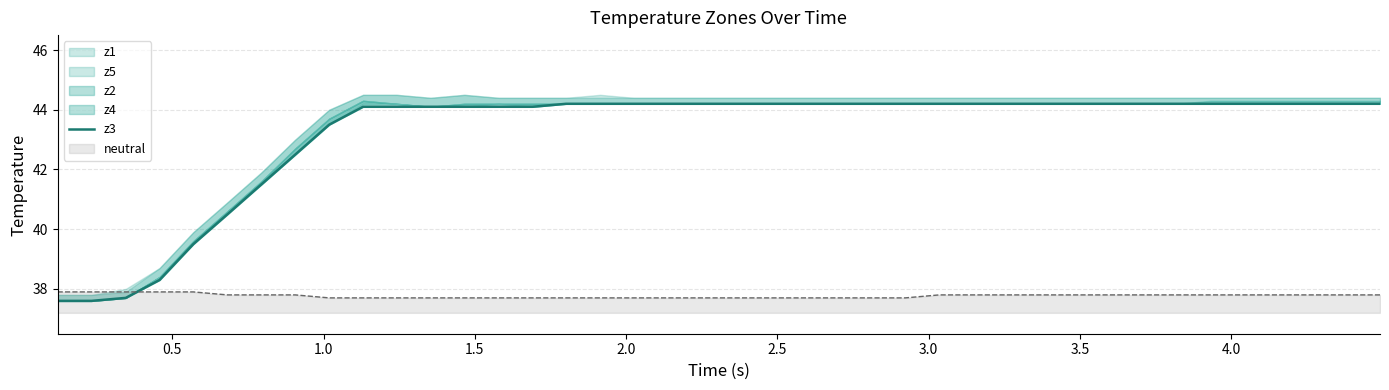

What is the lowest value of the neutral series?

37.7